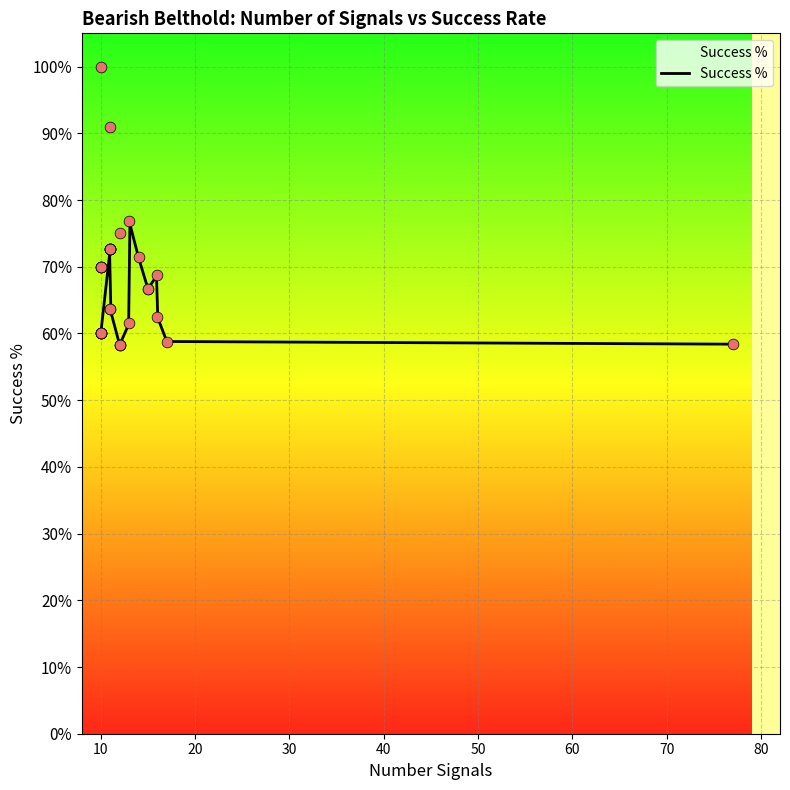

Between 12 and 10, which is larger?

10